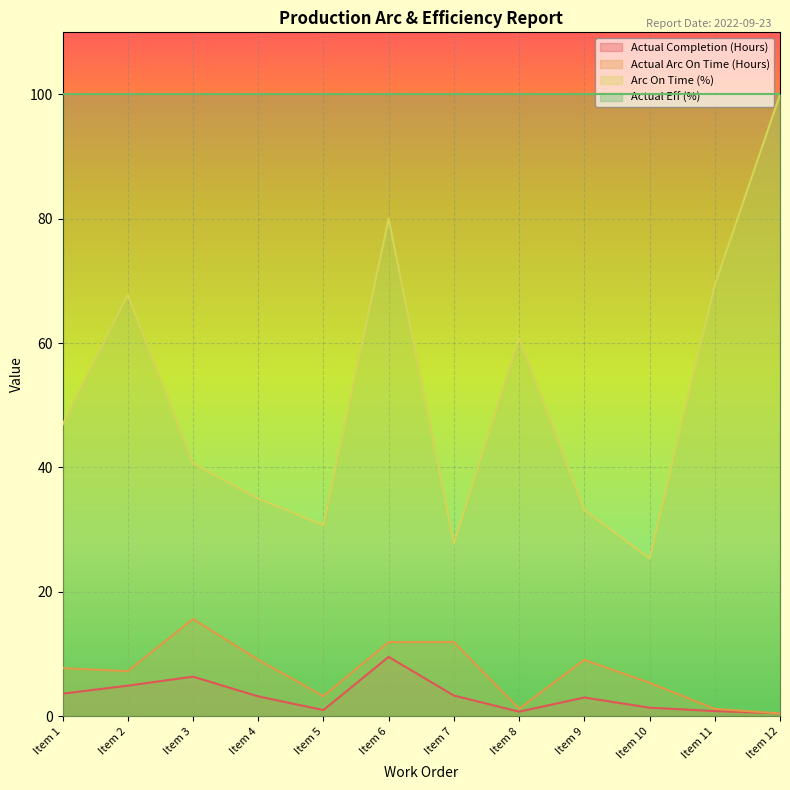

Read the Actual Arc On Time (Hours) value at Item 1.

7.7